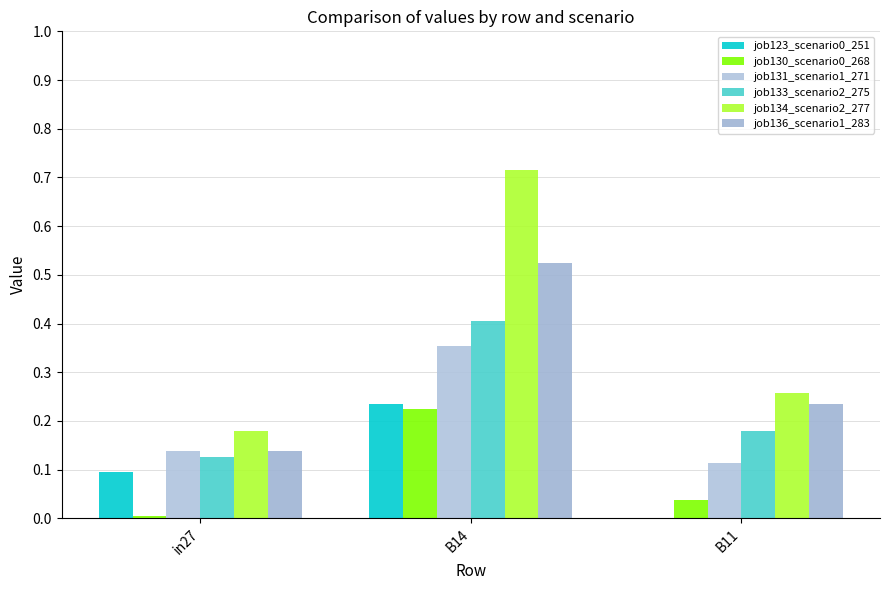

At which label does job130_scenario0_268 reach its minimum?

in27